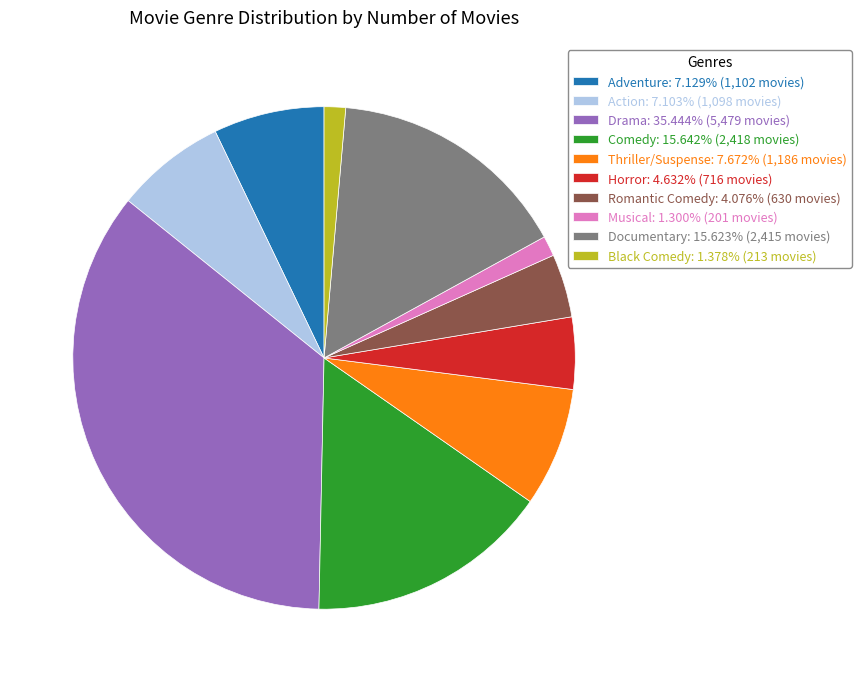

The Adventure slice represents 7% of the pie. True or false?

True